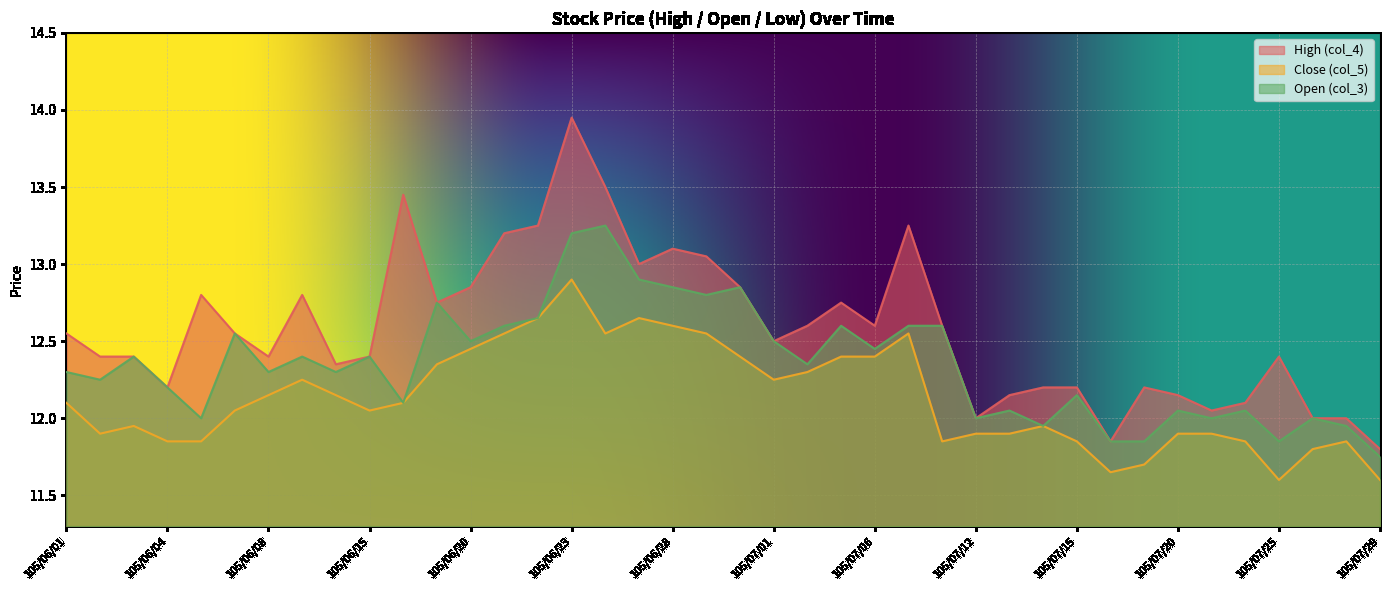

Reading left to right, transcribe all the data shown in this chart.

High (col_4): 105/06/01=12.6	105/06/02=12.4	105/06/03=12.4	105/06/04=12.2	105/06/06=12.8	105/06/07=12.6	105/06/08=12.4	105/06/13=12.8	105/06/14=12.3	105/06/15=12.4	105/06/16=13.4	105/06/17=12.8	105/06/20=12.8	105/06/21=13.2	105/06/22=13.2	105/06/23=13.9	105/06/24=13.5	105/06/27=13.0	105/06/28=13.1	105/06/29=13.1	105/06/30=12.8	105/07/01=12.5	105/07/04=12.6	105/07/05=12.8	105/07/06=12.6	105/07/07=13.2	105/07/11=12.6	105/07/12=12.0	105/07/13=12.2	105/07/14=12.2	105/07/15=12.2	105/07/18=11.8	105/07/19=12.2	105/07/20=12.2	105/07/21=12.1	105/07/22=12.1	105/07/25=12.4	105/07/26=12.0	105/07/27=12.0	105/07/29=11.8
Close (col_5): 105/06/01=12.1	105/06/02=11.9	105/06/03=11.9	105/06/04=11.8	105/06/06=11.8	105/06/07=12.1	105/06/08=12.2	105/06/13=12.2	105/06/14=12.2	105/06/15=12.1	105/06/16=12.1	105/06/17=12.3	105/06/20=12.4	105/06/21=12.6	105/06/22=12.7	105/06/23=12.9	105/06/24=12.6	105/06/27=12.7	105/06/28=12.6	105/06/29=12.6	105/06/30=12.4	105/07/01=12.2	105/07/04=12.3	105/07/05=12.4	105/07/06=12.4	105/07/07=12.6	105/07/11=11.8	105/07/12=11.9	105/07/13=11.9	105/07/14=11.9	105/07/15=11.8	105/07/18=11.7	105/07/19=11.7	105/07/20=11.9	105/07/21=11.9	105/07/22=11.8	105/07/25=11.6	105/07/26=11.8	105/07/27=11.8	105/07/29=11.6
Open (col_3): 105/06/01=12.3	105/06/02=12.2	105/06/03=12.4	105/06/04=12.2	105/06/06=12.0	105/06/07=12.6	105/06/08=12.3	105/06/13=12.4	105/06/14=12.3	105/06/15=12.4	105/06/16=12.1	105/06/17=12.8	105/06/20=12.5	105/06/21=12.6	105/06/22=12.7	105/06/23=13.2	105/06/24=13.2	105/06/27=12.9	105/06/28=12.8	105/06/29=12.8	105/06/30=12.8	105/07/01=12.5	105/07/04=12.3	105/07/05=12.6	105/07/06=12.4	105/07/07=12.6	105/07/11=12.6	105/07/12=12.0	105/07/13=12.1	105/07/14=11.9	105/07/15=12.2	105/07/18=11.8	105/07/19=11.8	105/07/20=12.1	105/07/21=12.0	105/07/22=12.1	105/07/25=11.8	105/07/26=12.0	105/07/27=11.9	105/07/29=11.8